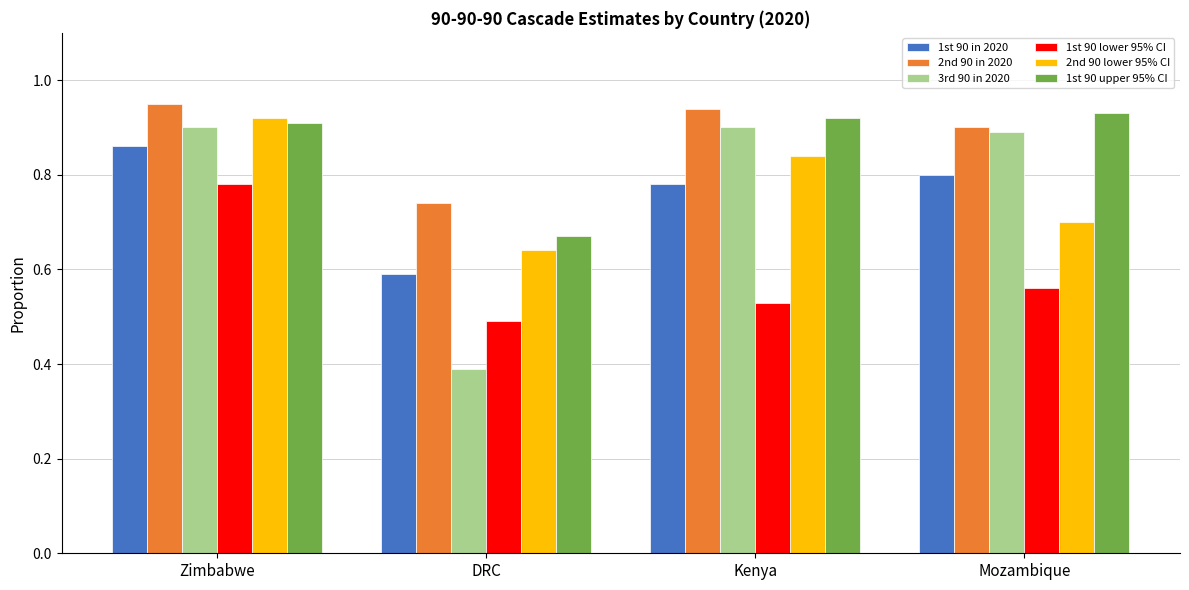

Rank the categories by 2nd 90 in 2020 value from highest to lowest.

Zimbabwe, Kenya, Mozambique, DRC